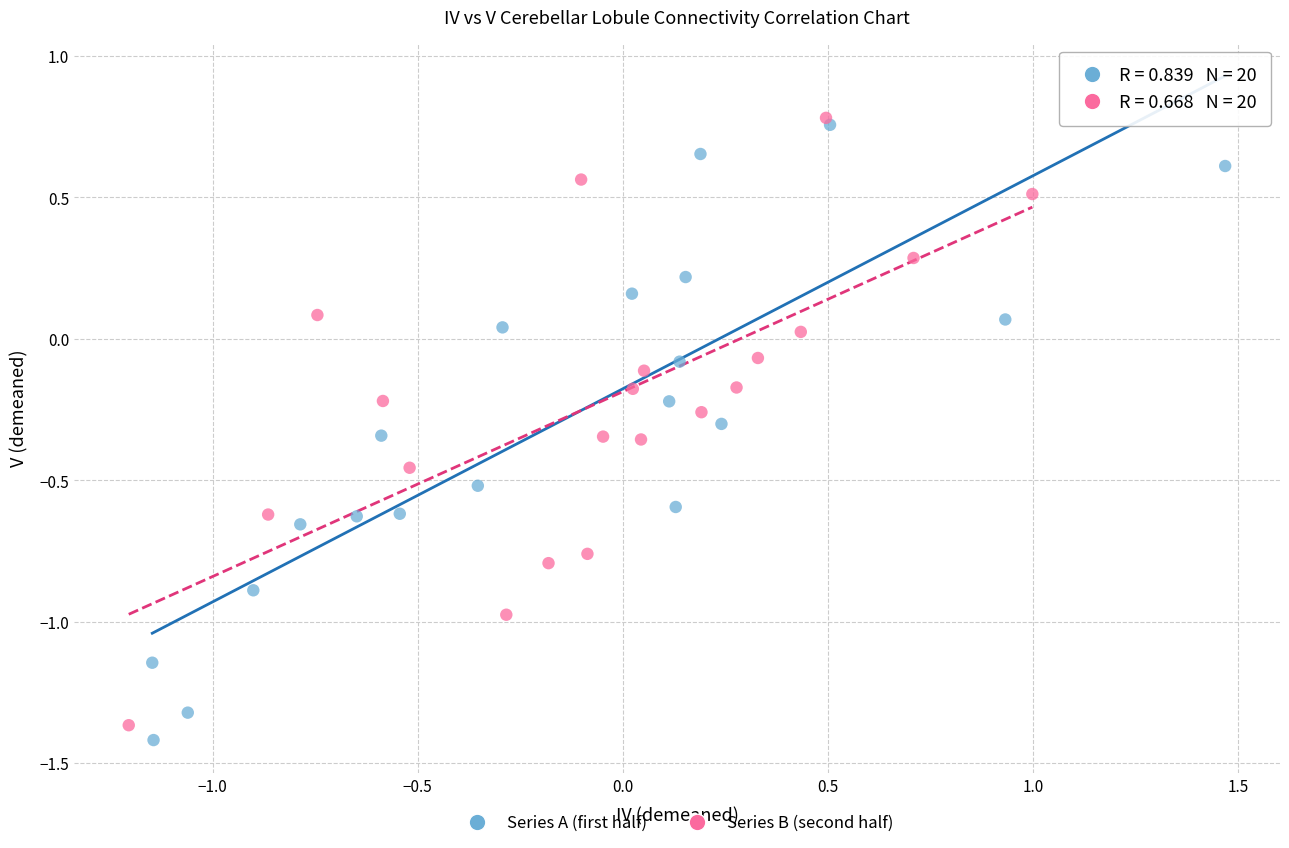

Which series reaches the minimum Y coordinate?

Series A (first half)